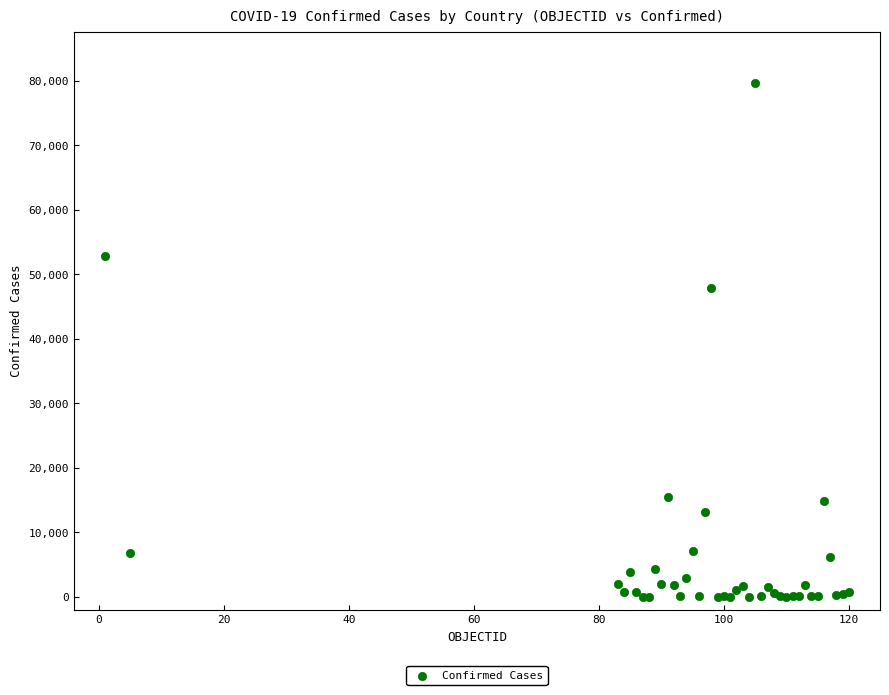

What Y value in the scatter plot is closest to 39846?

47859